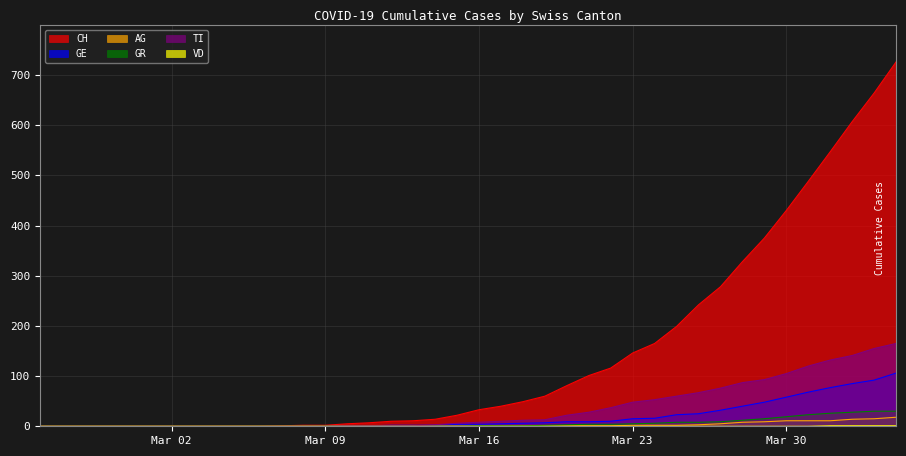

At which label is GE closest to 53?

2020-03-29